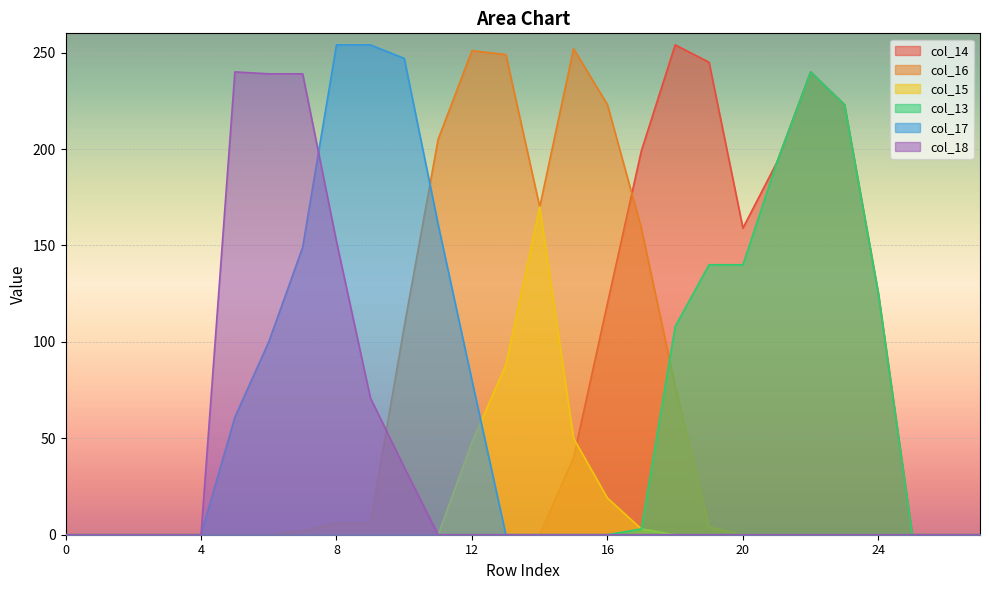

Which category has the highest value across all series?

18